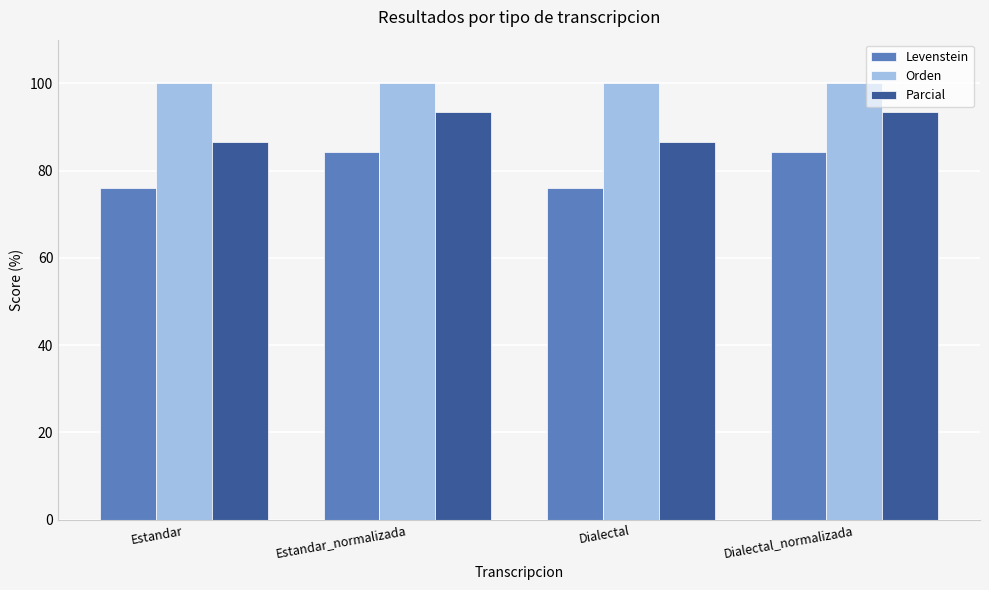

What is the minimum value shown in the chart?

76.0